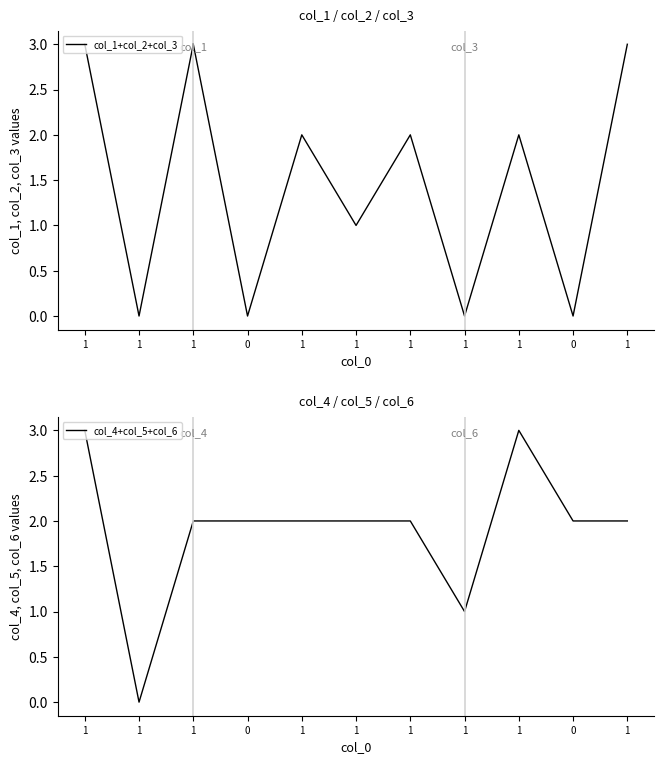

Which series changed the most between 1 and 1?

col_1+col_2+col_3